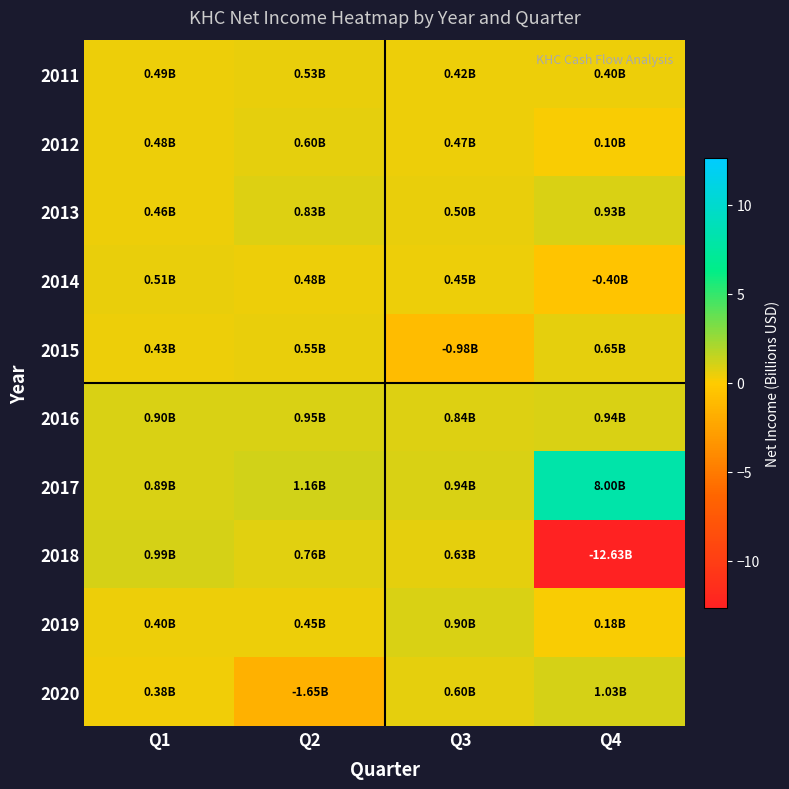

Reading left to right, list all the values displayed in this chart.

2011: Q1=0.5	Q2=0.5	Q3=0.4	Q4=0.4
2012: Q1=0.5	Q2=0.6	Q3=0.5	Q4=0.1
2013: Q1=0.5	Q2=0.8	Q3=0.5	Q4=0.9
2014: Q1=0.5	Q2=0.5	Q3=0.4	Q4=-0.4
2015: Q1=0.4	Q2=0.6	Q3=-1.0	Q4=0.6
2016: Q1=0.9	Q2=1.0	Q3=0.8	Q4=0.9
2017: Q1=0.9	Q2=1.2	Q3=0.9	Q4=8.0
2018: Q1=1.0	Q2=0.8	Q3=0.6	Q4=-12.6
2019: Q1=0.4	Q2=0.4	Q3=0.9	Q4=0.2
2020: Q1=0.4	Q2=-1.7	Q3=0.6	Q4=1.0